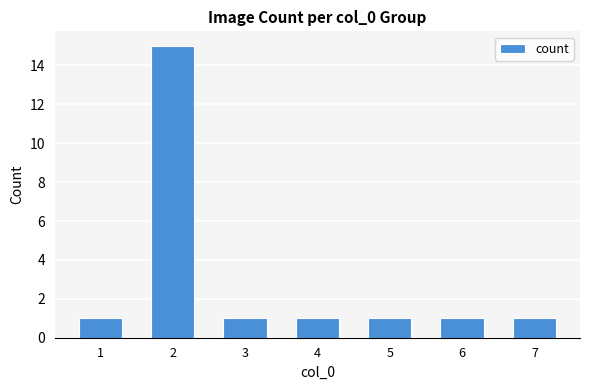

What is the sum of all values?

21